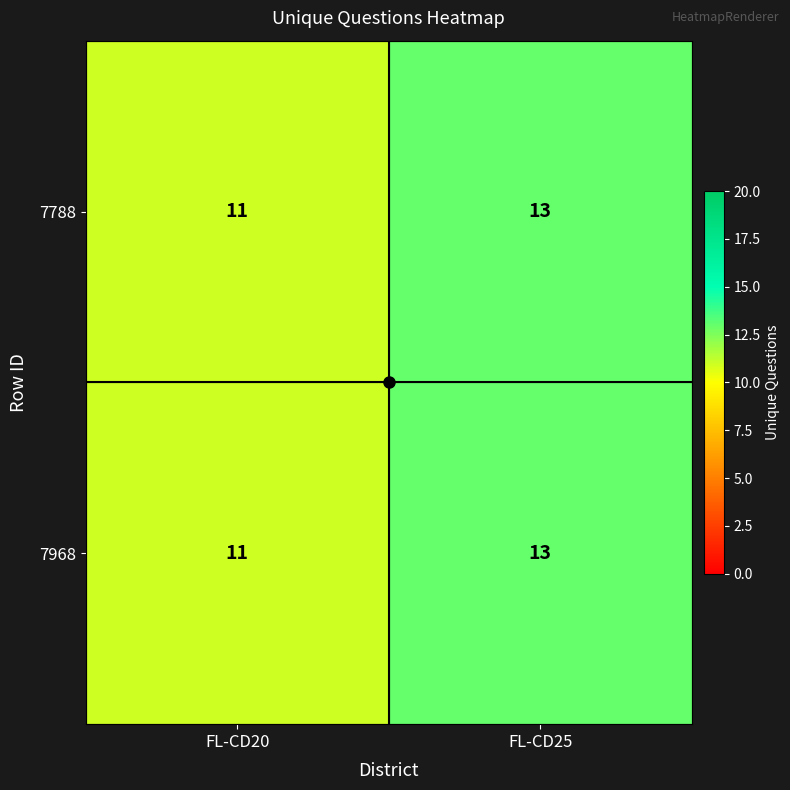

At which category is the sum across all series the highest?

FL-CD25